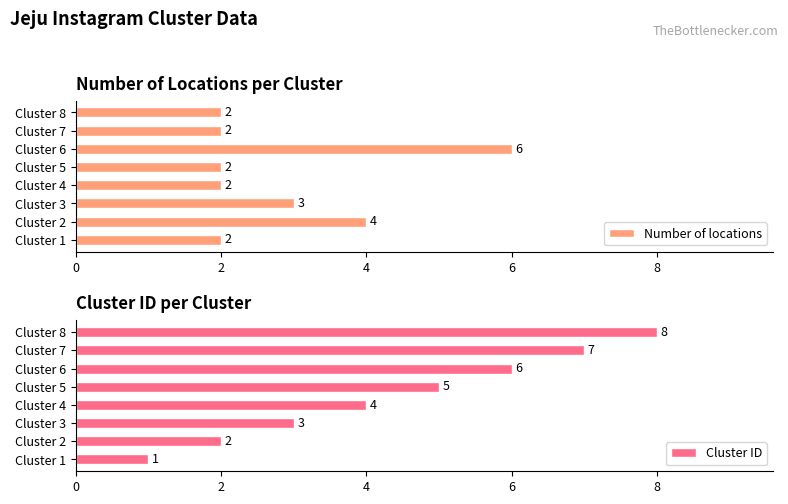

True or false: Number of locations has a value of 2 at Cluster 7.

True